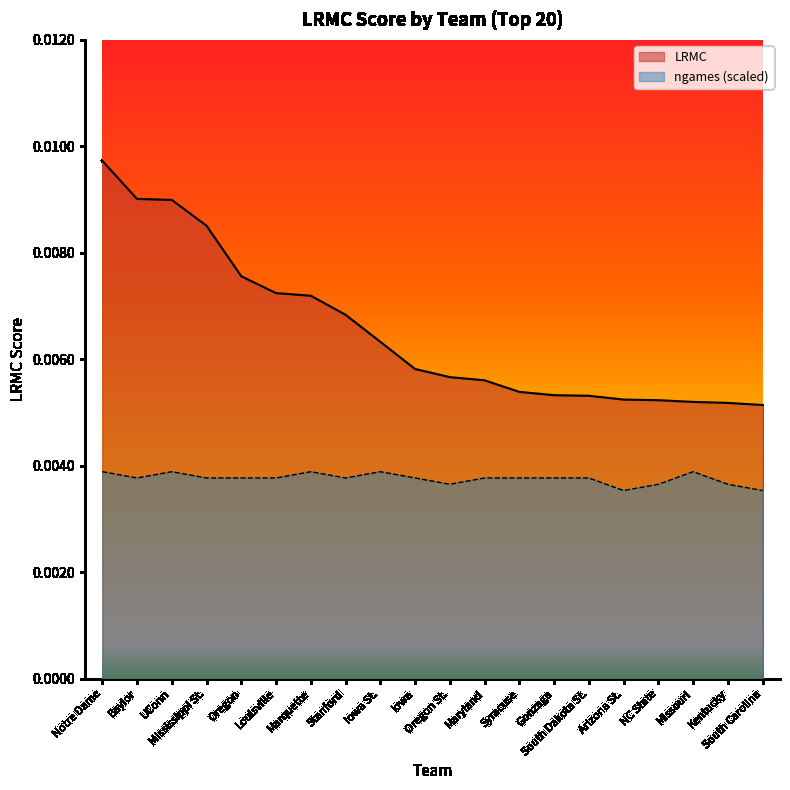

Is it true that ngames equals 0.0 at Marquette?

False